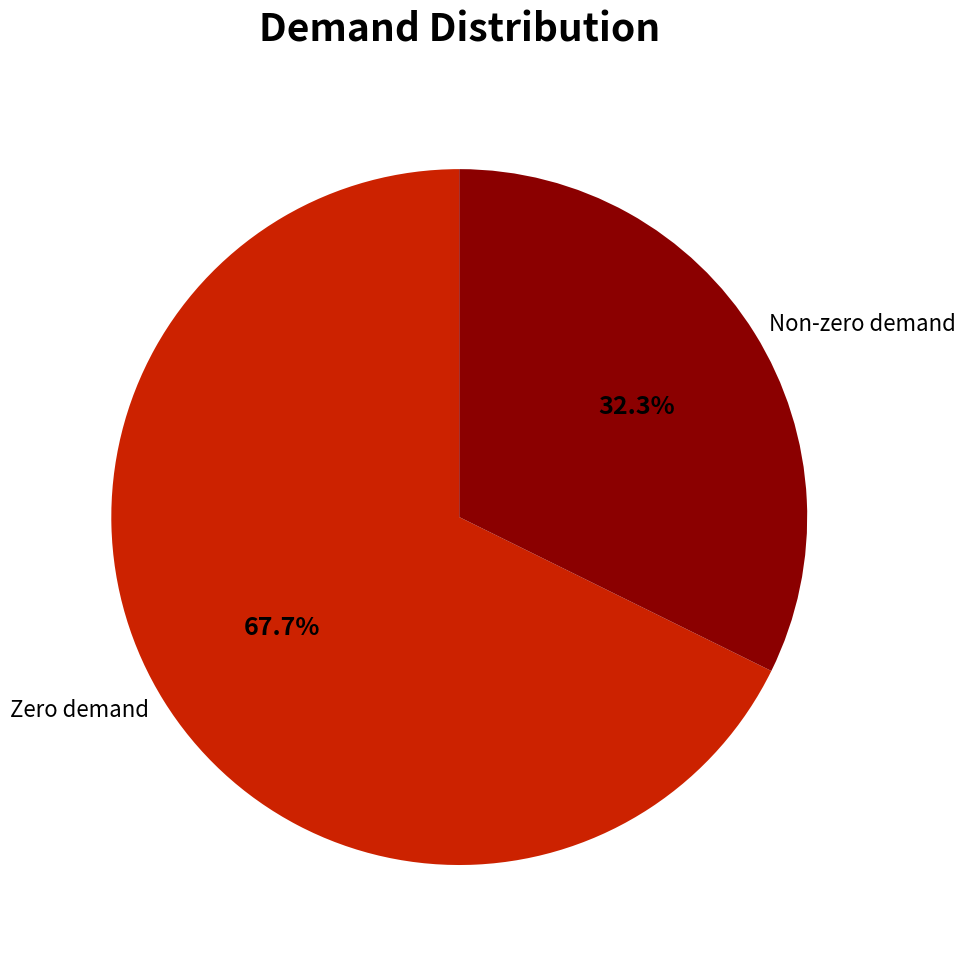

Which slice is the largest?

Zero demand